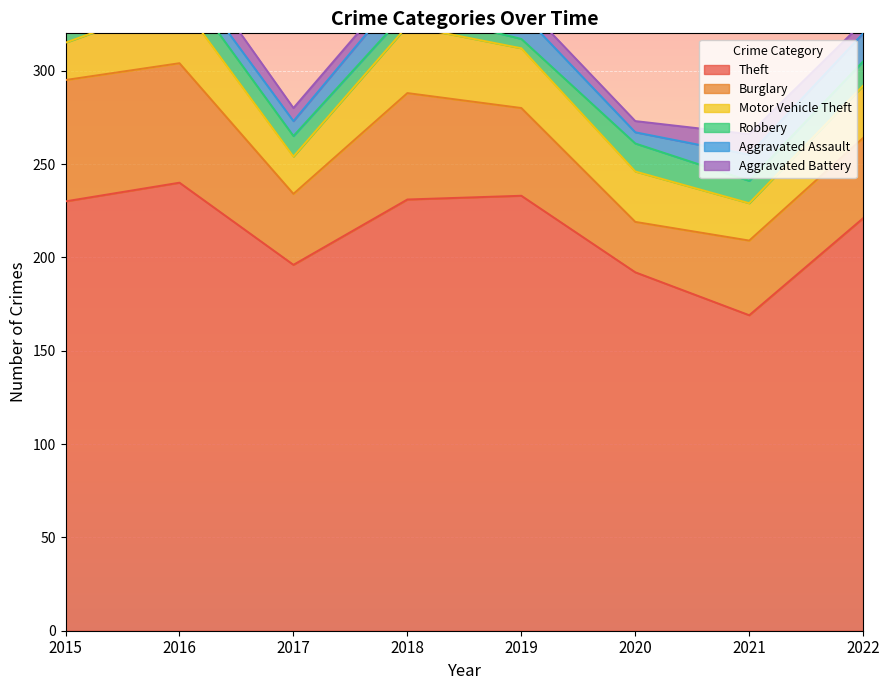

Which category has the highest value across all series?

2016